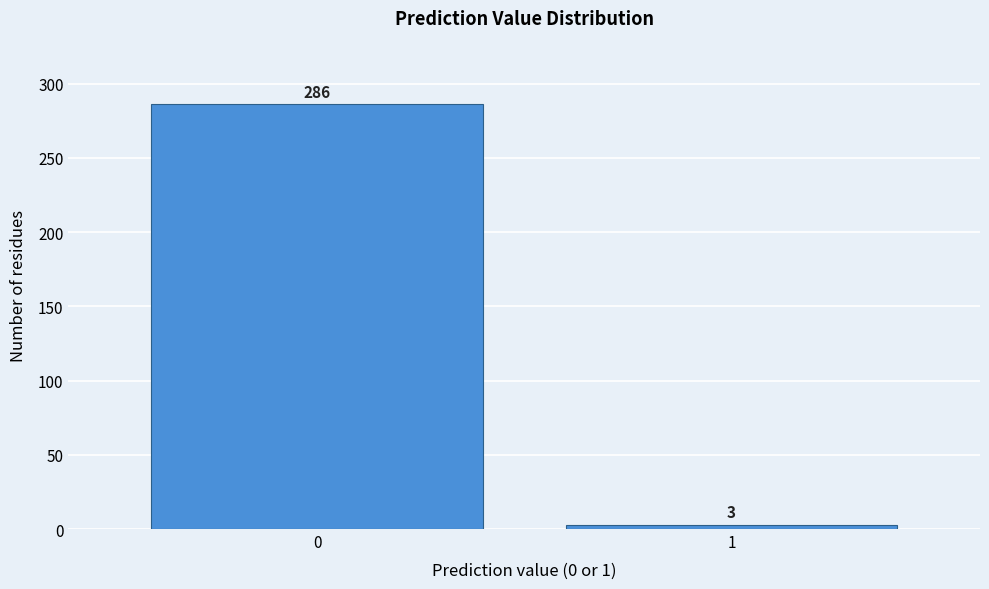

Reading left to right, what are all the values shown in this chart?

0=286	1=3